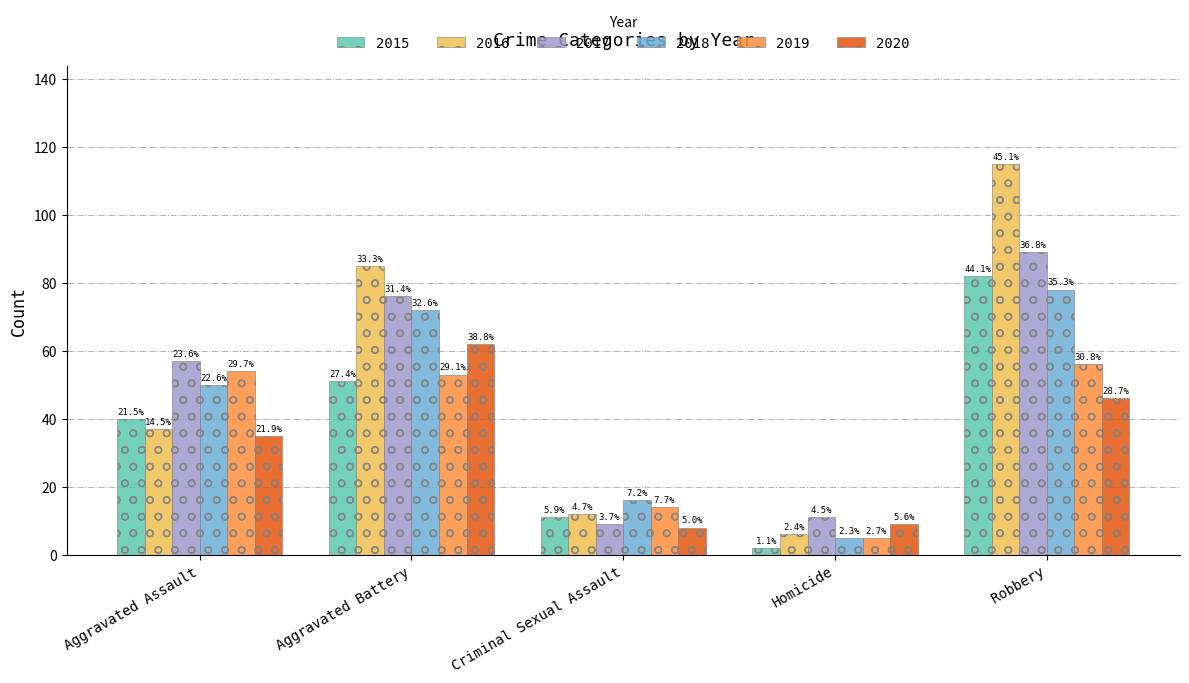

Where is 2016 nearest to the value 60?

Aggravated Assault